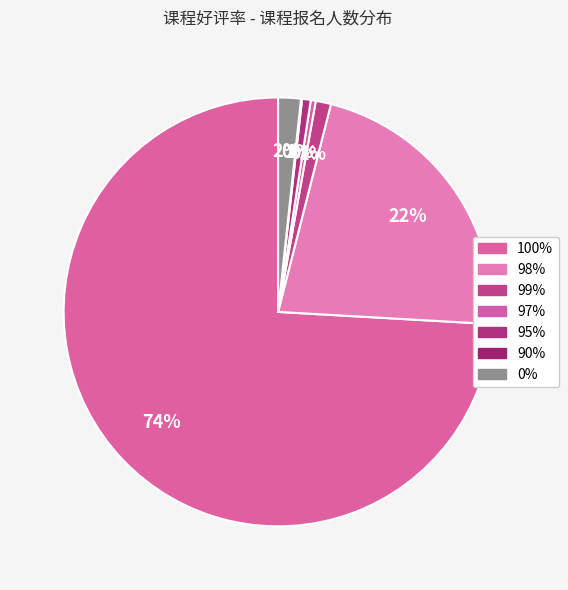

Is the sum of 0% and 97% greater than half?

No